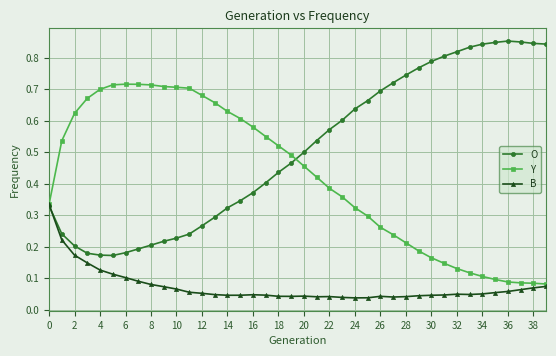

Which series has the largest total across all categories?

O